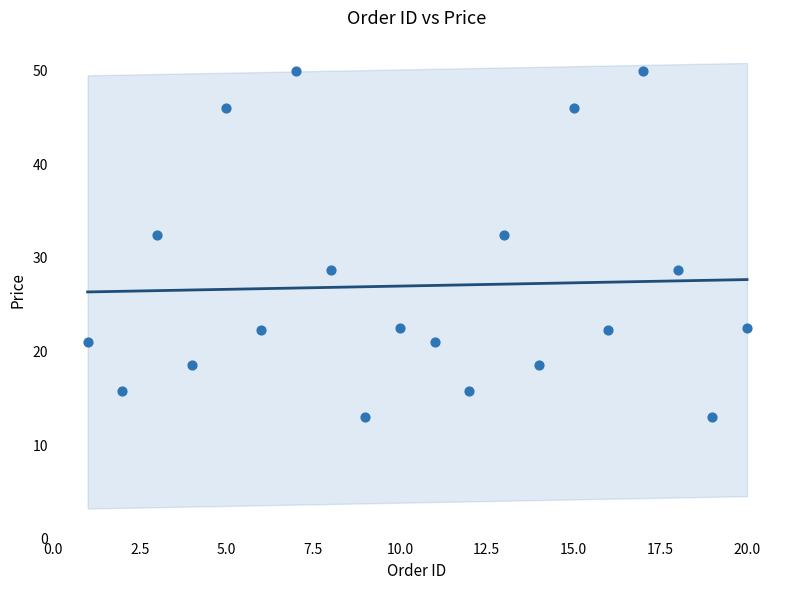

What is the range of X values (max minus min)?

19.0